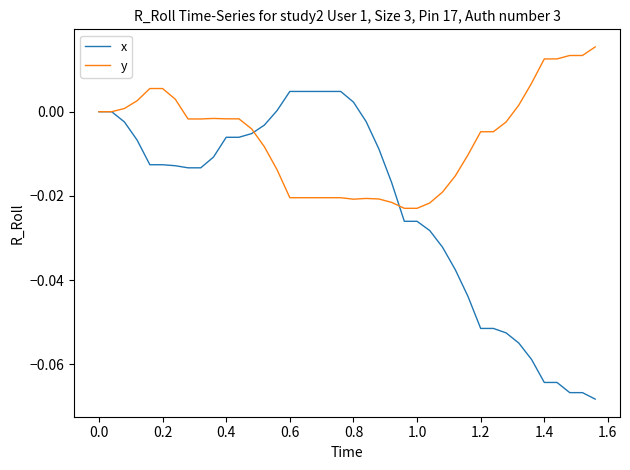

List the series in order of their peak value, lowest first.

x, y